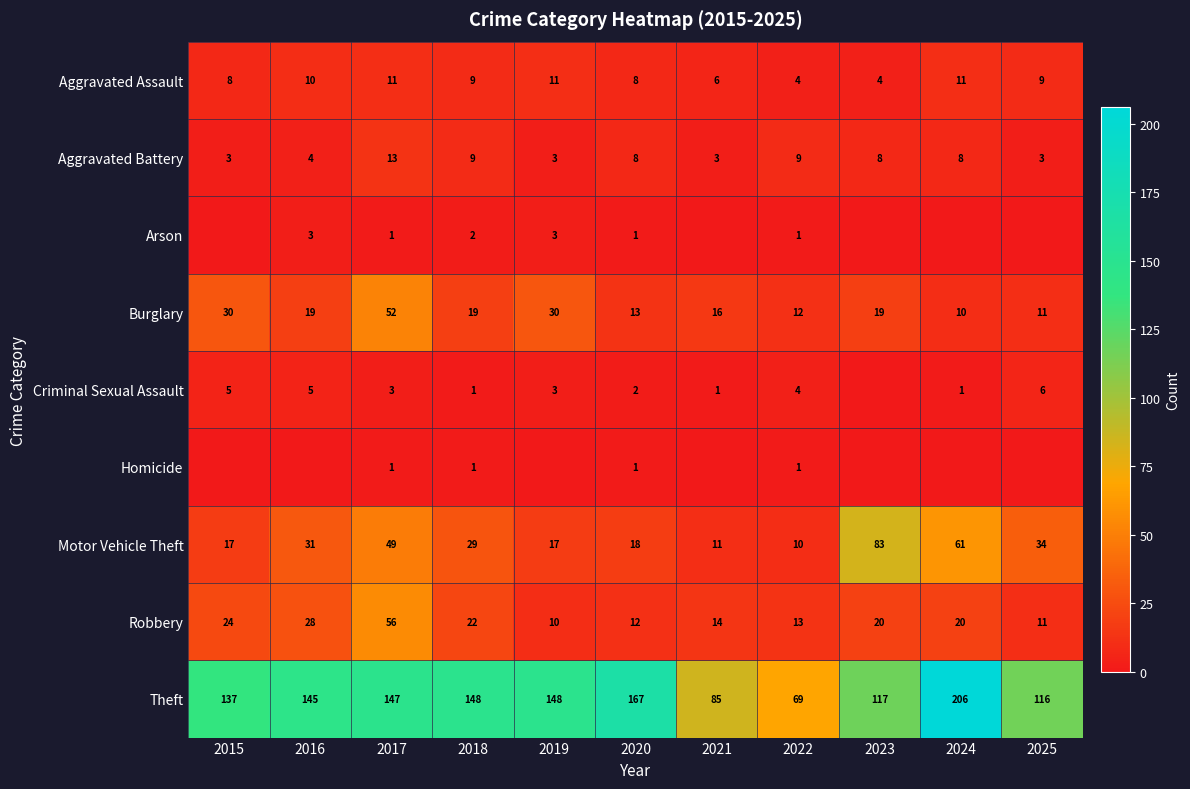

Where is Motor Vehicle Theft nearest to the value 46?

2017